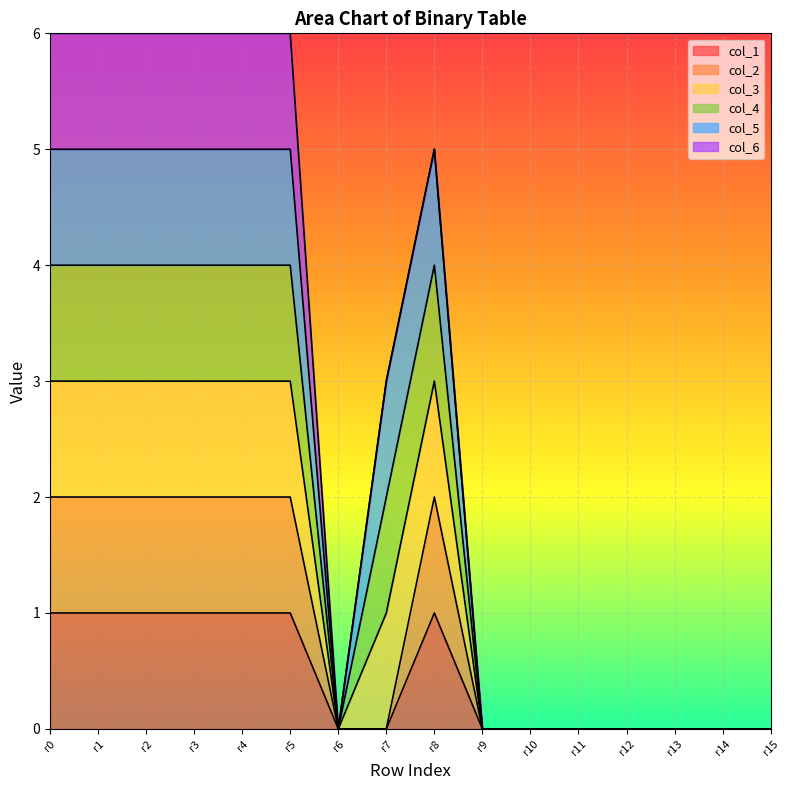

Is it true that col_2 equals 0 at r11?

True